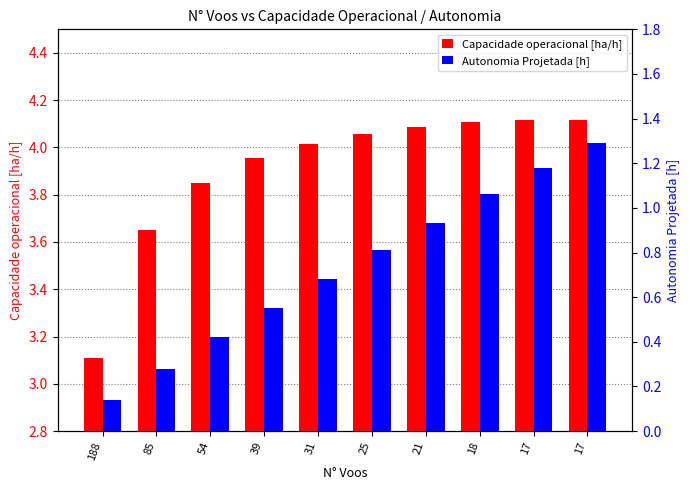

At which category is the sum across all series the highest?

17